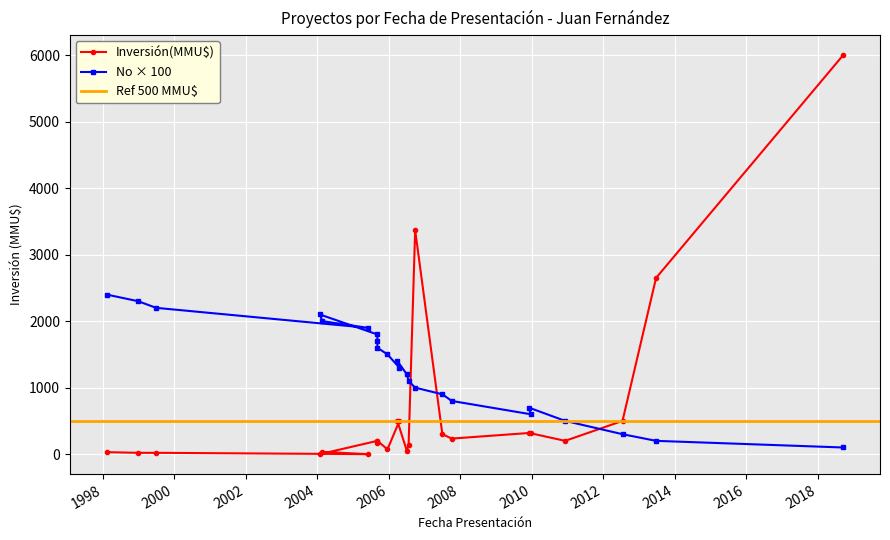

True or false: the data shows 3801 at 1998-12-29.

False